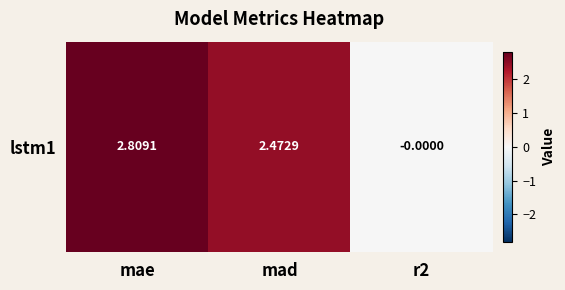

What is the maximum value shown in the chart?

2.8